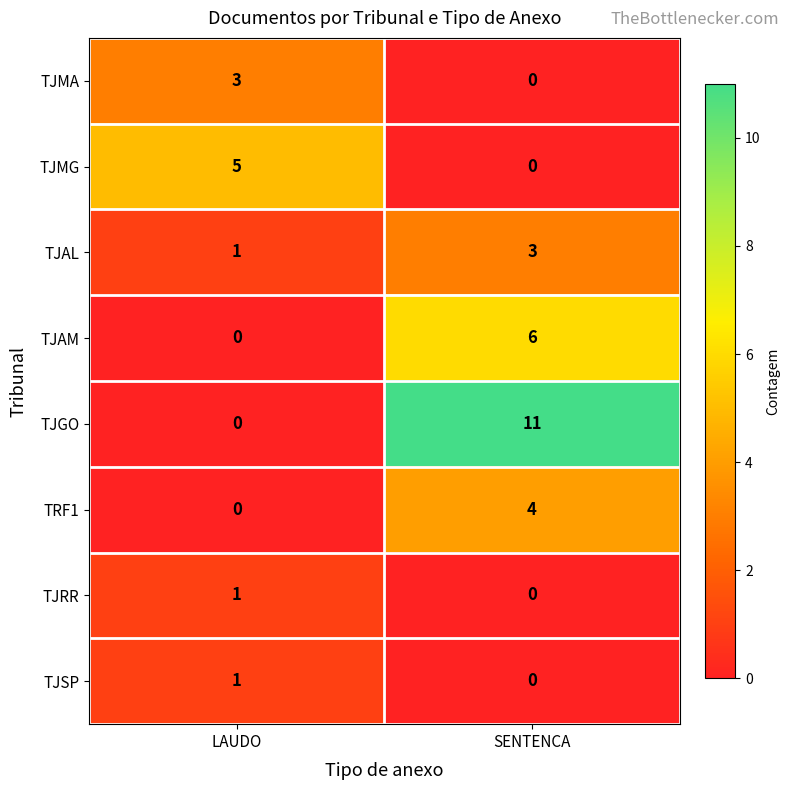

What is the total value across all series at SENTENCA?

24